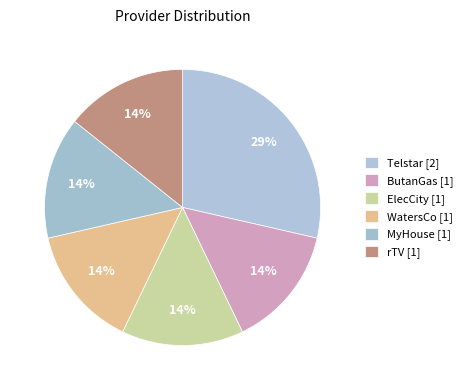

How many slices are in this pie chart?

6